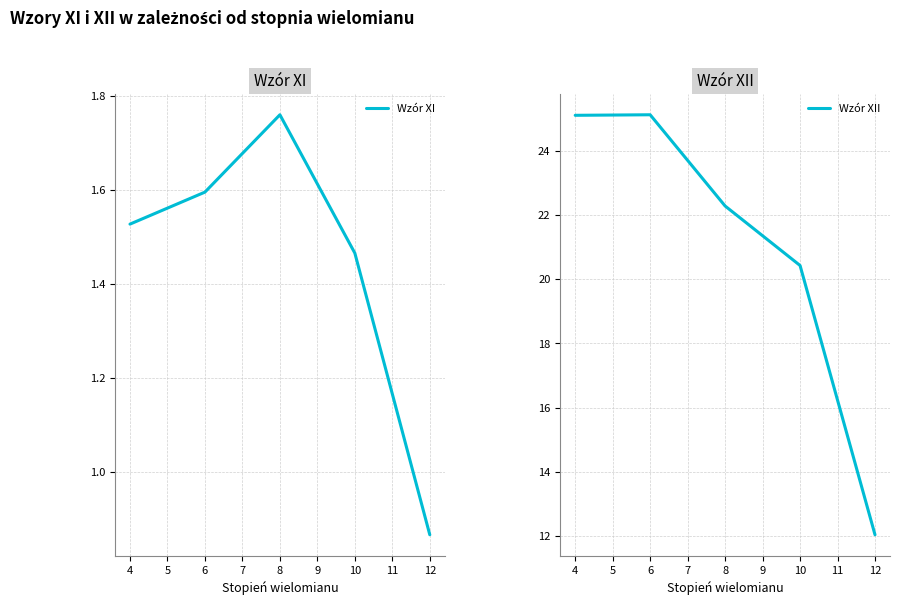

What is the smallest value displayed?

0.9